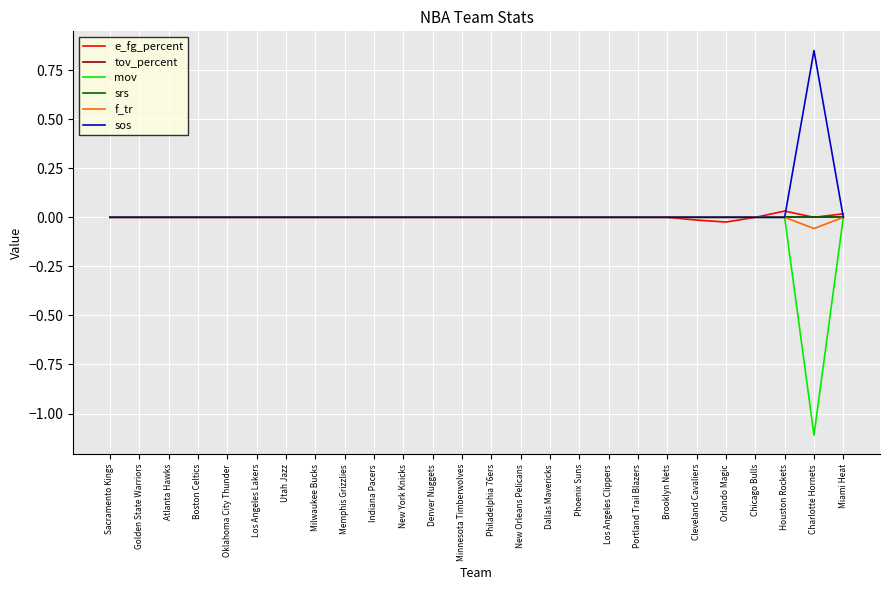

True or false: srs has more than 1 interior local peaks.

False